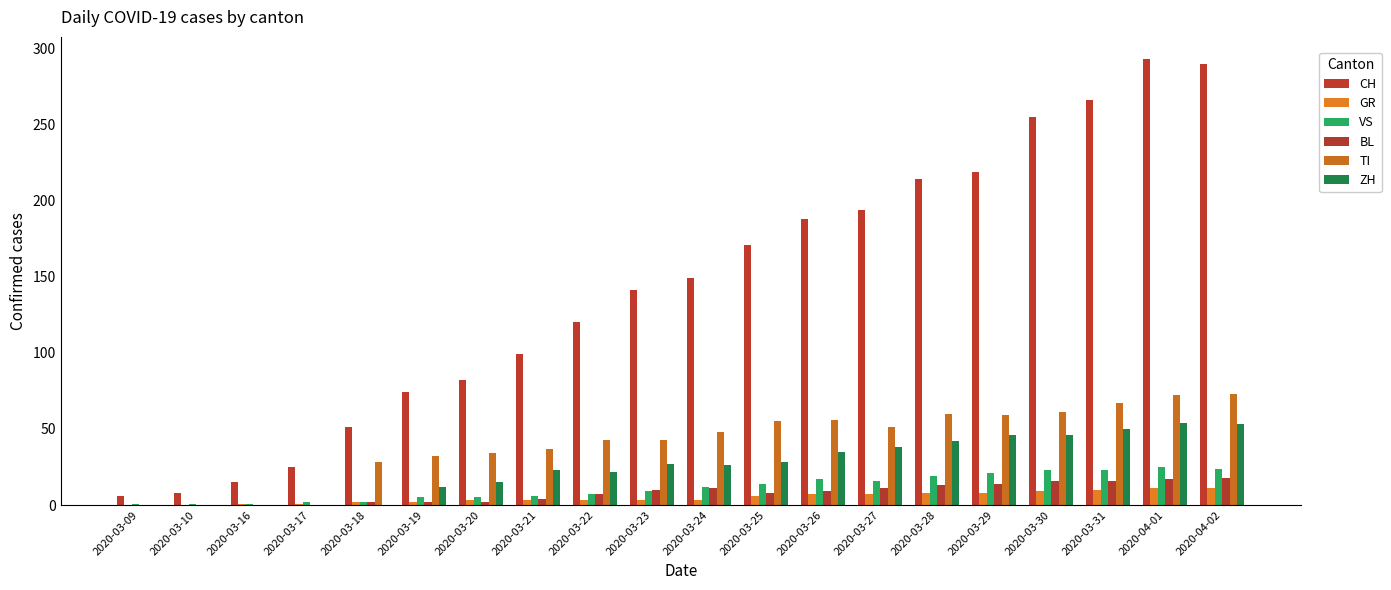

Which series has the largest range (max minus min)?

CH